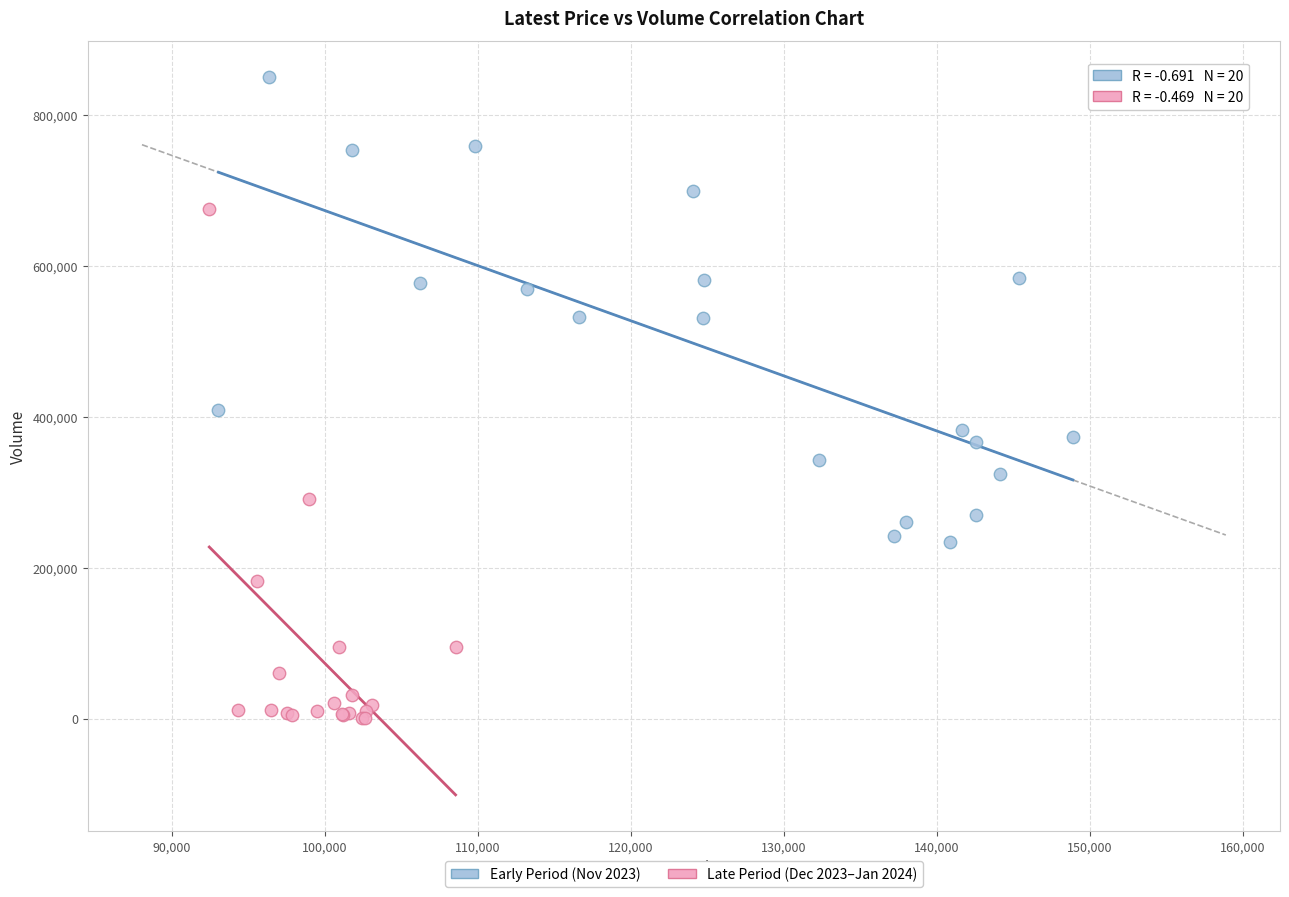

Which series contains the highest Y value?

Early Period (Nov 2023)